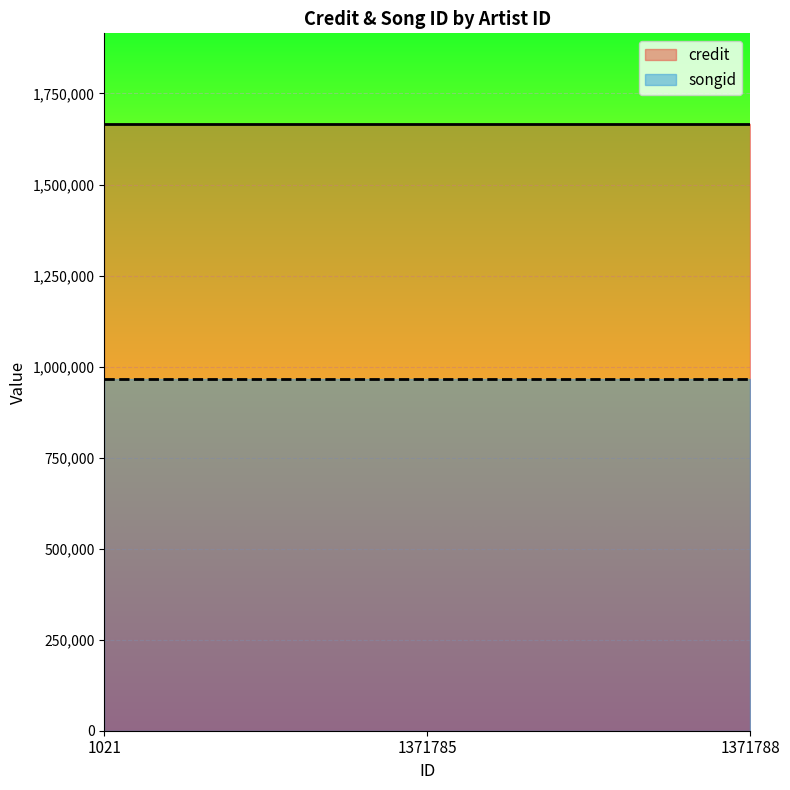

Is the value of songid at 1021 greater than the value of credit at 1371785?

No